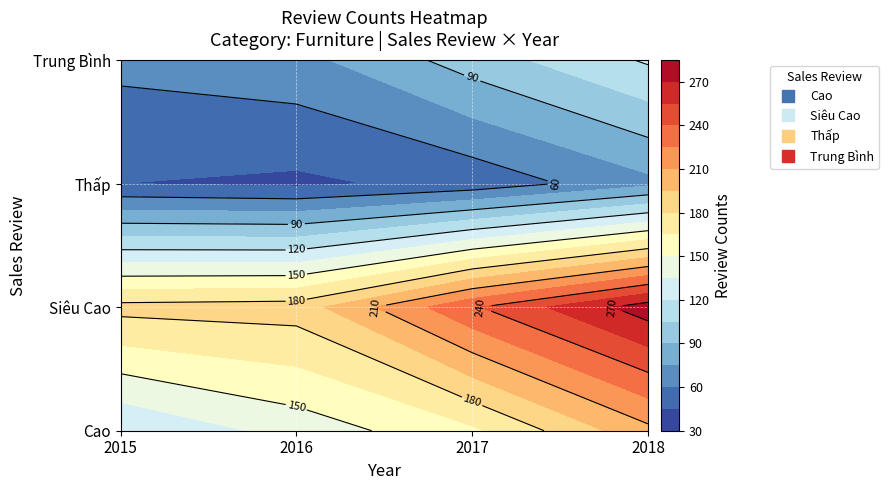

What is the total value across all series at 2015?

414